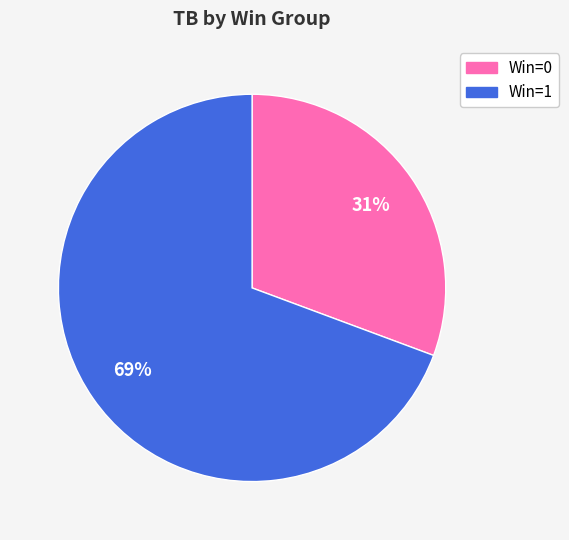

How many slices are in this pie chart?

2